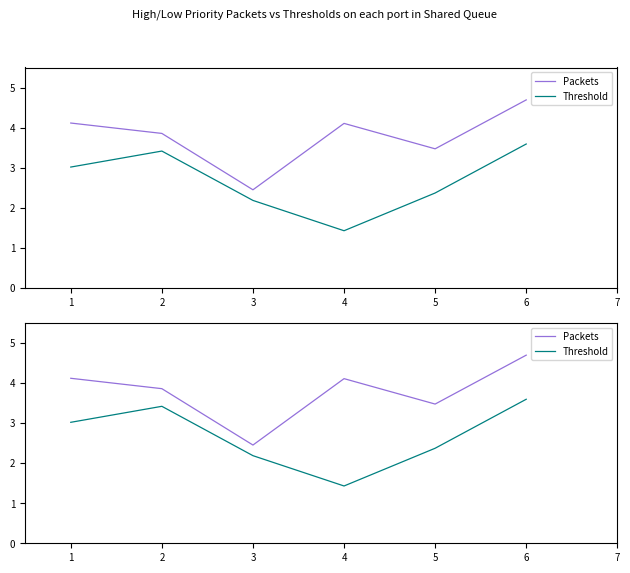

How many values in the Packets series exceed 4?

3